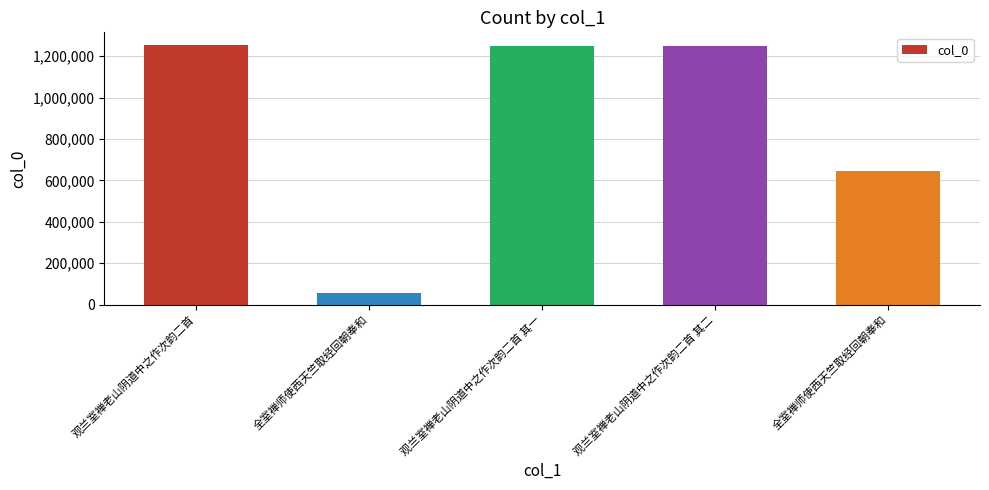

Does the chart contain any negative values?

No